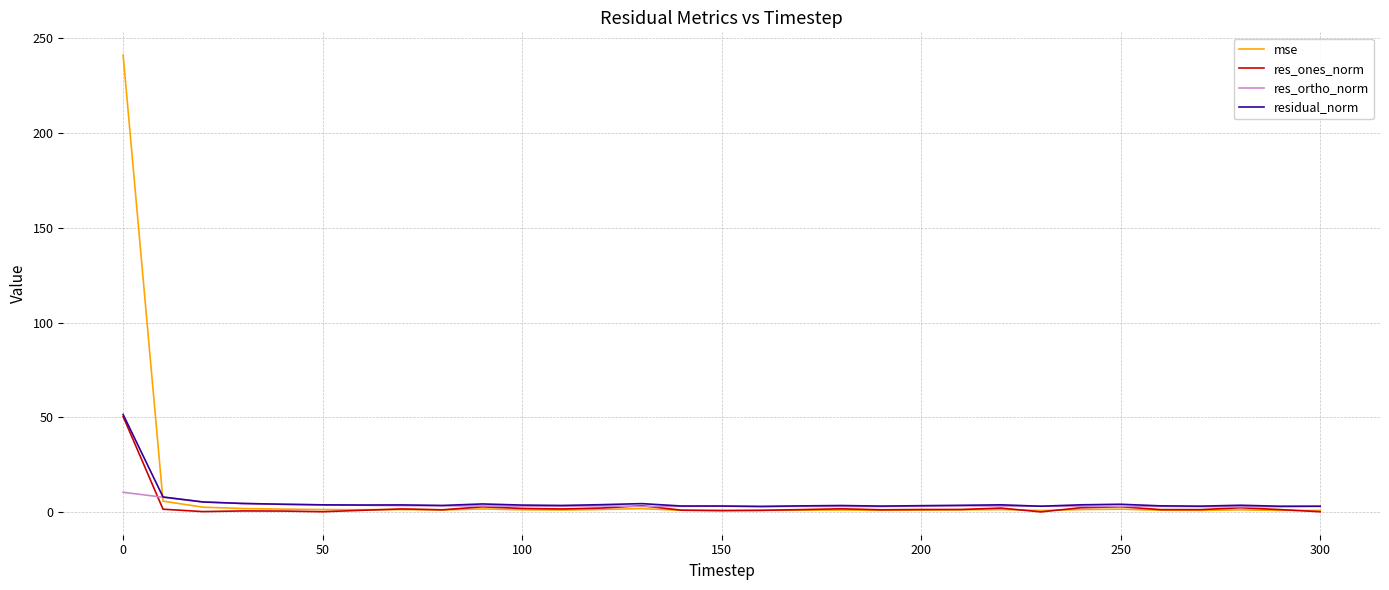

Which series has the widest spread of values?

mse